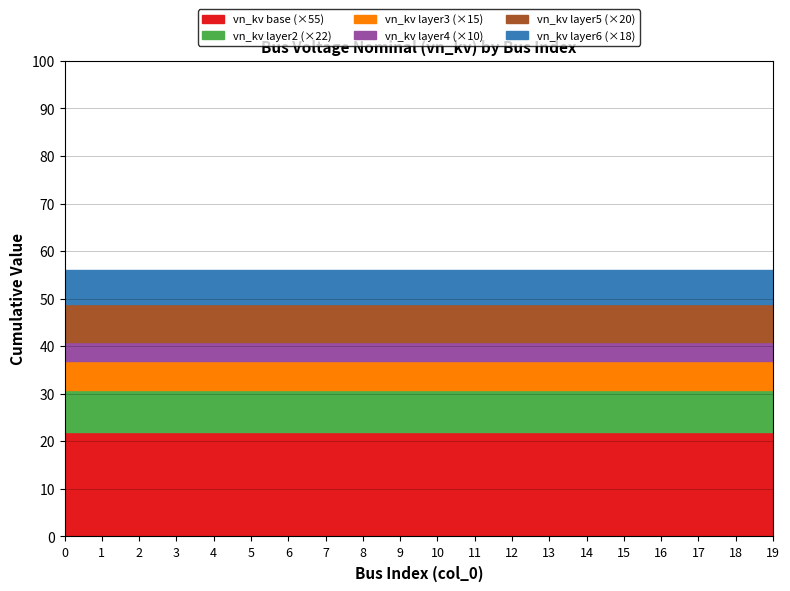

What is the total value across all series at 19?

56.0